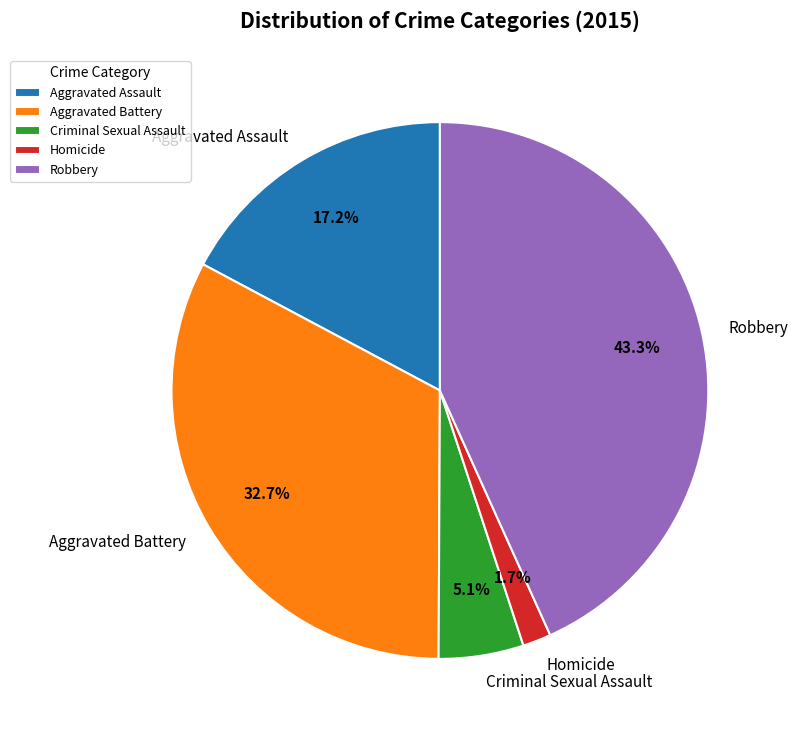

Which category has the smallest portion of the pie?

Homicide